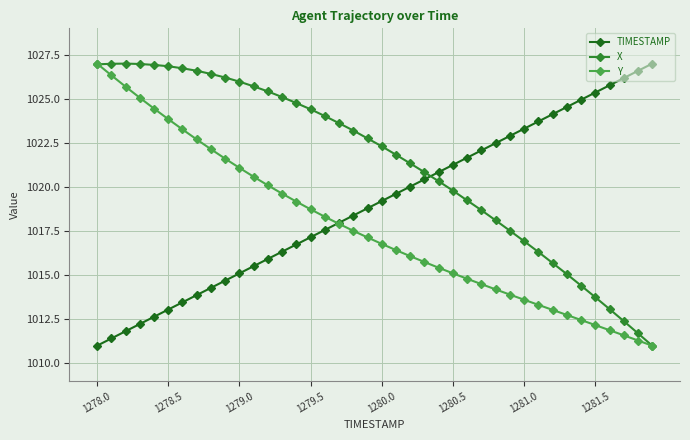

What is the difference between the second highest and second lowest values in the TIMESTAMP series?

15.2